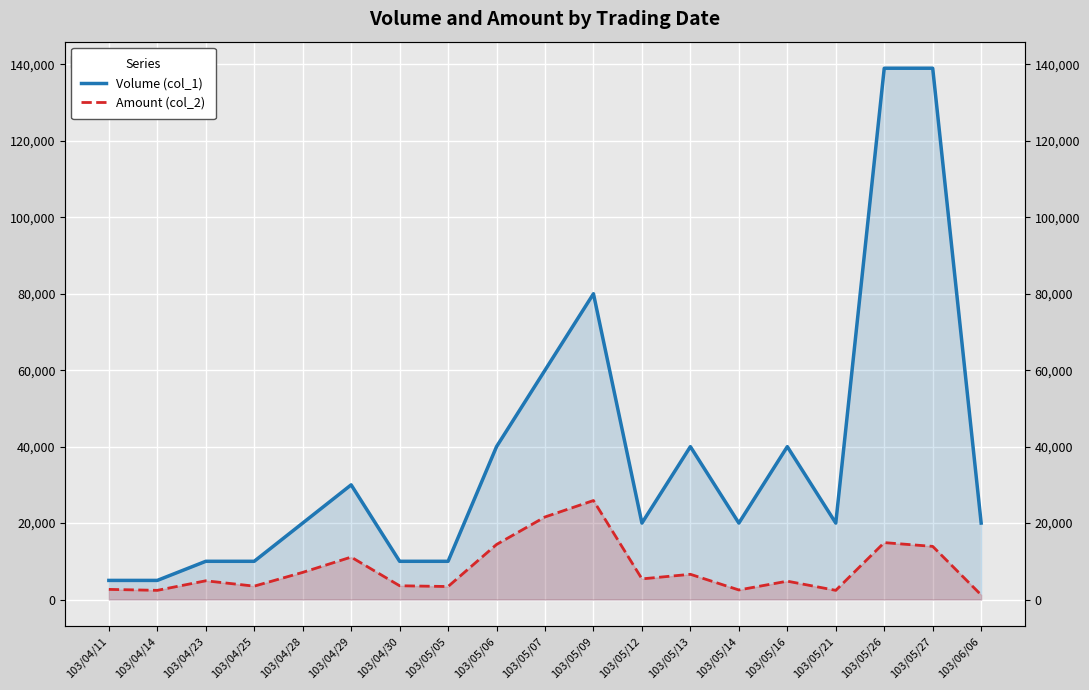

What is the sum of the Volume (col_1) values at 103/04/30 and 103/06/06?

30000